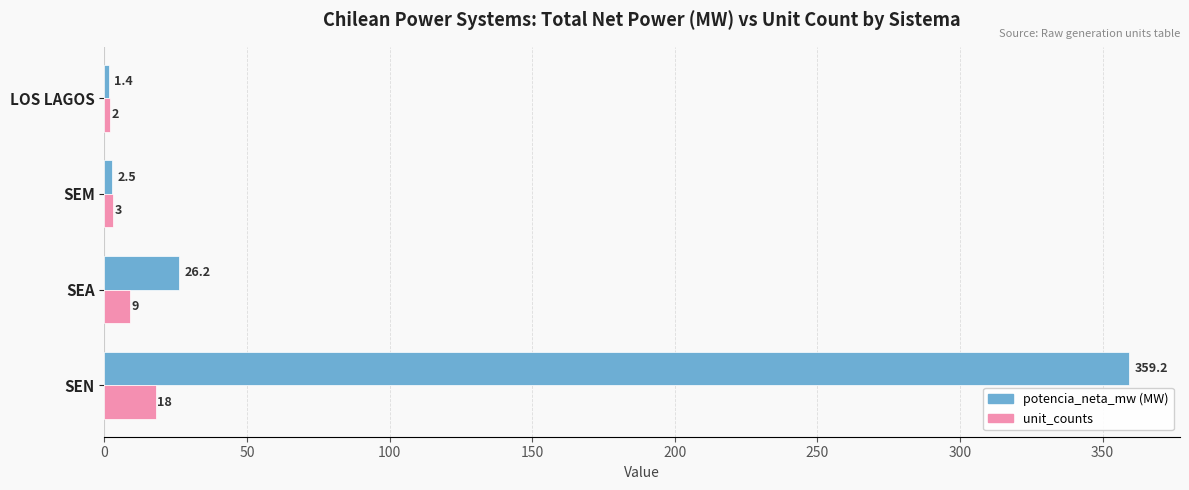

At which category is the sum across all series the highest?

SEN